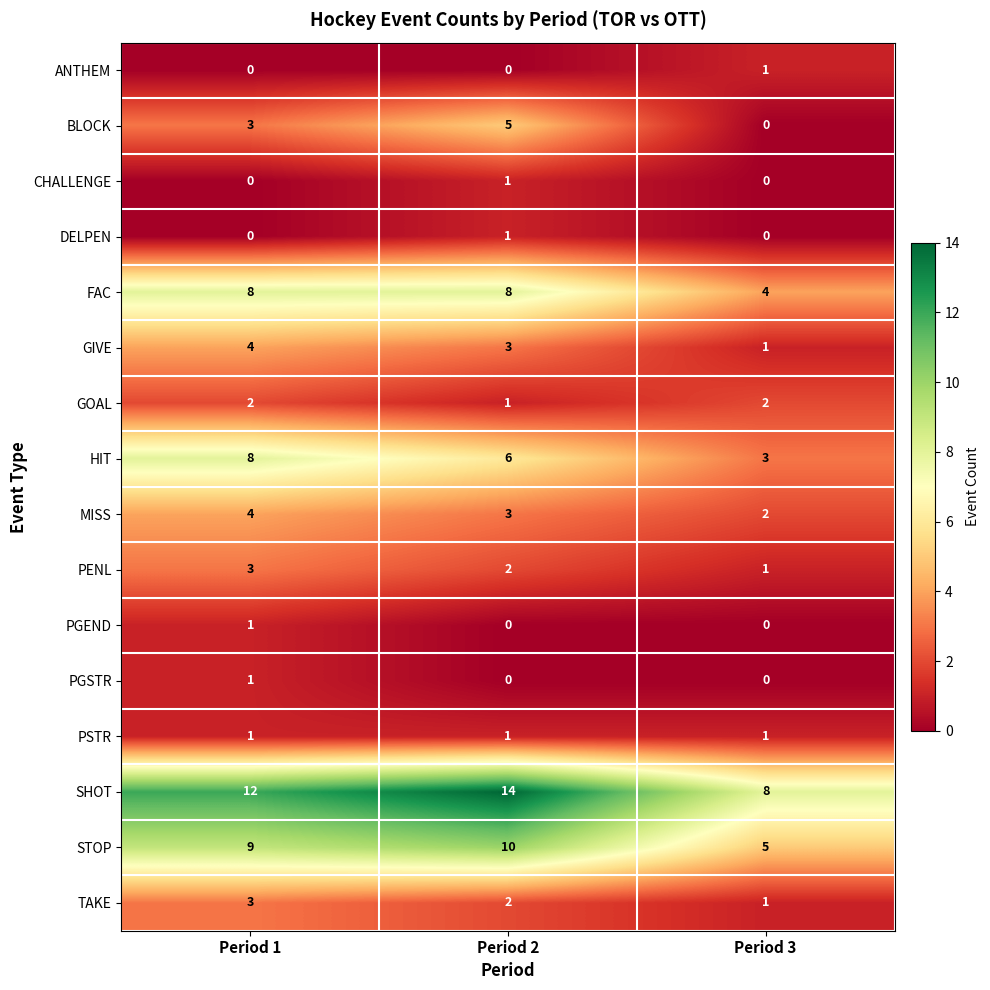

At which label does PENL first exceed 2?

Period 1